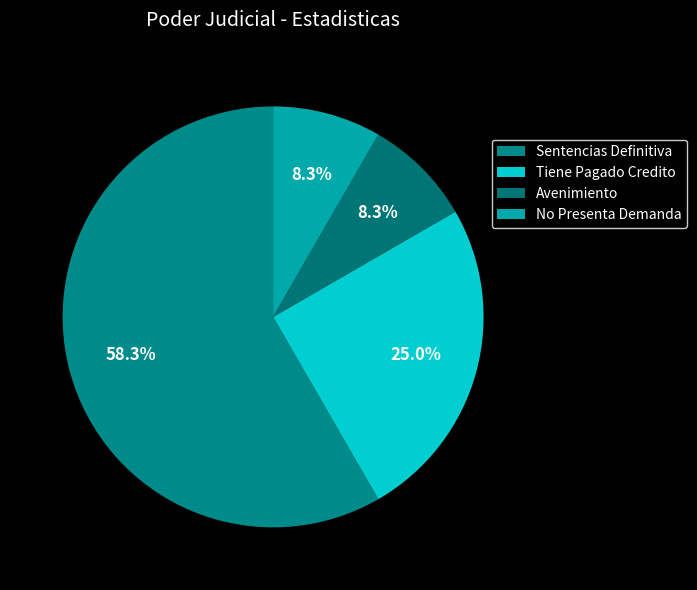

To the nearest percent, what portion does Tiene Pagado Credito represent?

25%